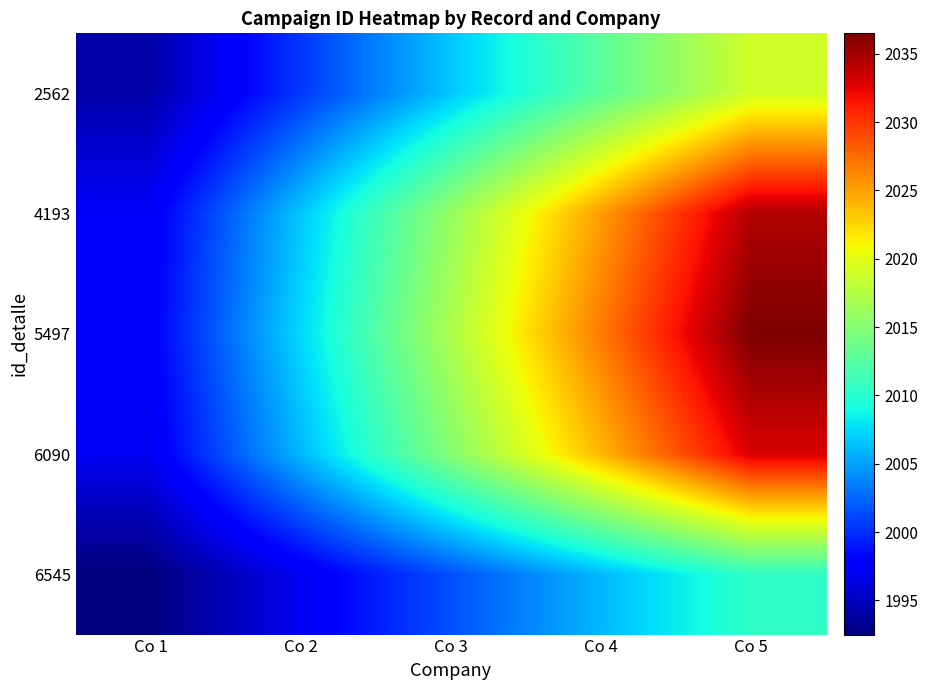

Reading left to right, extract all data points from this chart.

2562: Co 1=1994.2	Co 2=2000.4	Co 3=2006.6	Co 4=2012.8	Co 5=2019.0
4193: Co 1=1997.3	Co 2=2006.6	Co 3=2015.9	Co 4=2025.2	Co 5=2034.5
5497: Co 1=1997.7	Co 2=2007.4	Co 3=2017.1	Co 4=2026.8	Co 5=2036.5
6090: Co 1=1997.0	Co 2=2006.0	Co 3=2015.0	Co 4=2024.0	Co 5=2033.0
6545: Co 1=1992.5	Co 2=1997.0	Co 3=2001.5	Co 4=2006.0	Co 5=2010.5